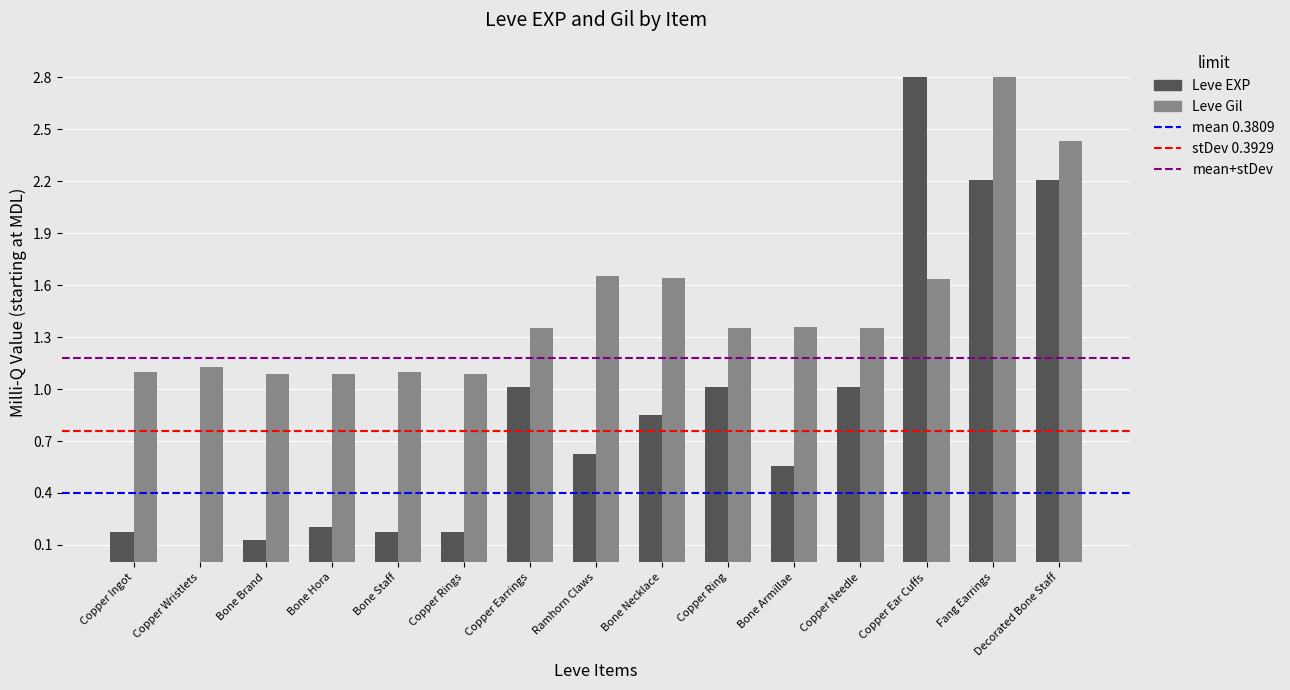

What is the sum of all Leve EXP values?

13.1